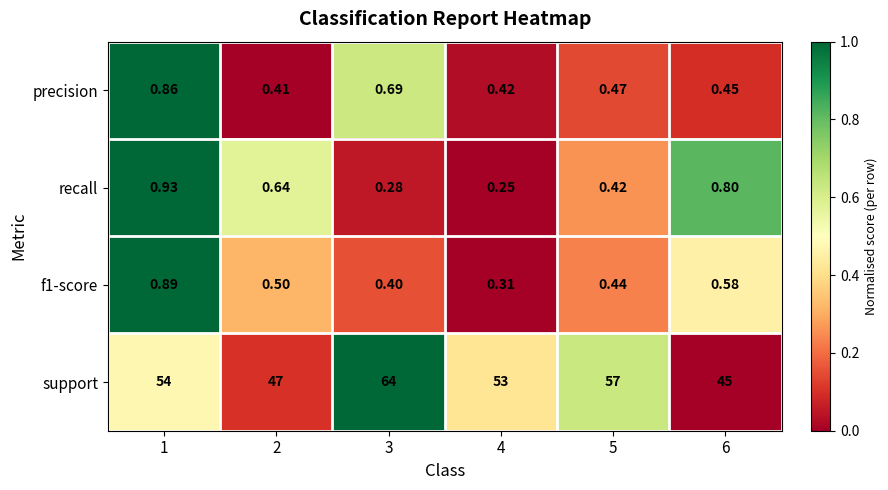

Is the value of precision at 6 greater than the value of support at 3?

No